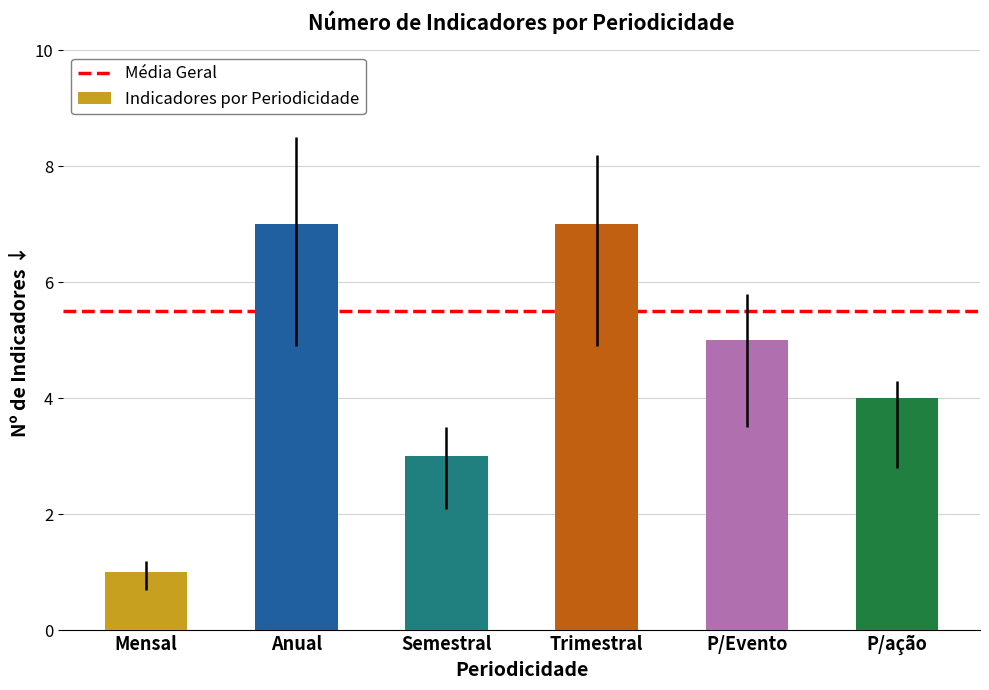

What is the maximum value shown in the chart?

7